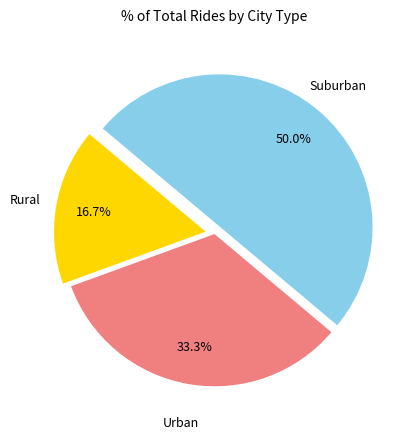

Count the number of slices in the pie.

3